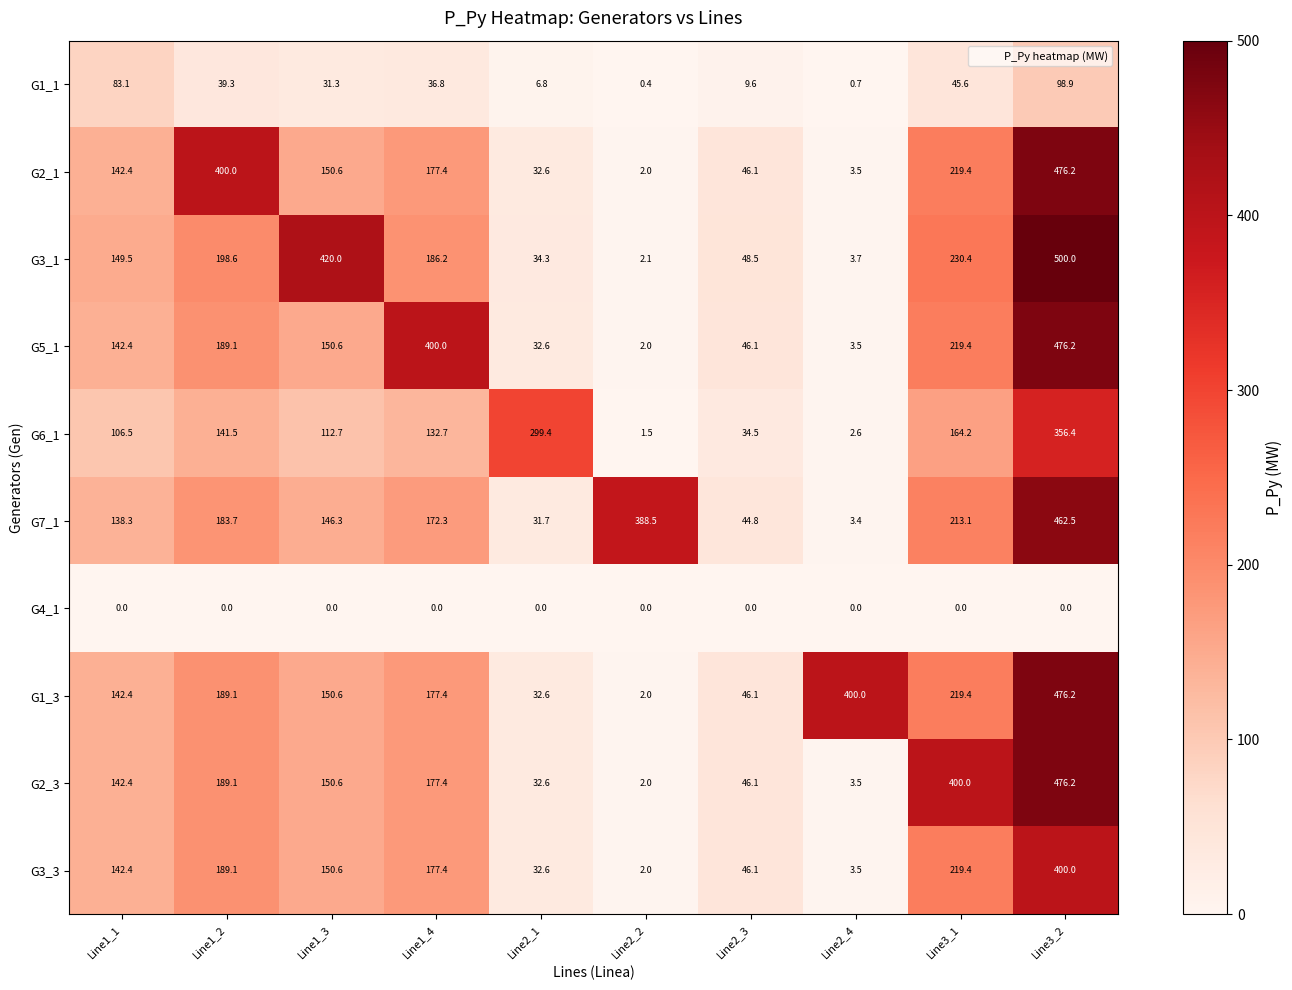

What is the maximum value for G3_3?

400.0